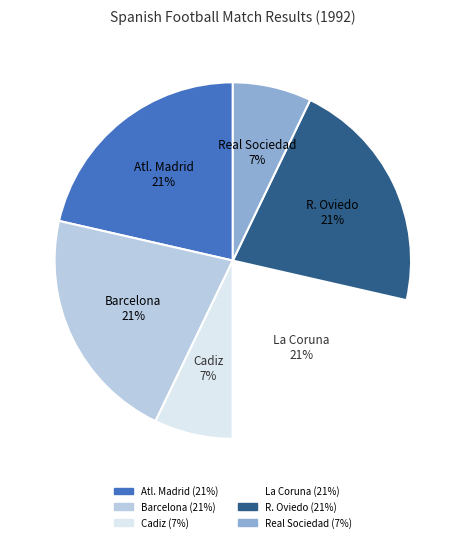

How many segments does this pie chart have?

6